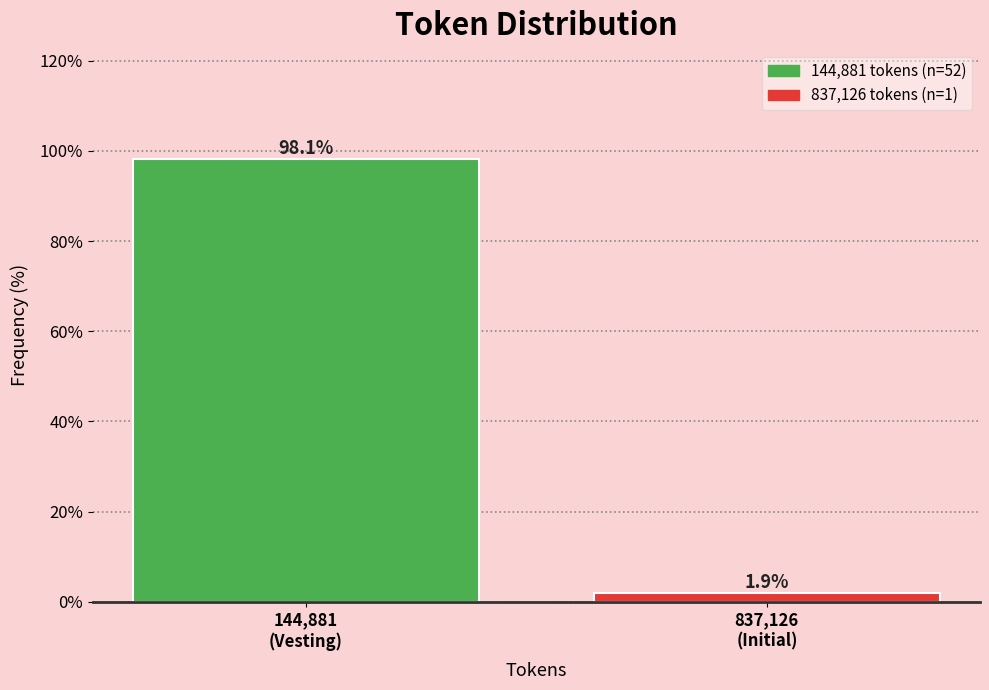

Reading left to right, extract all data points from this chart.

98.1	1.9